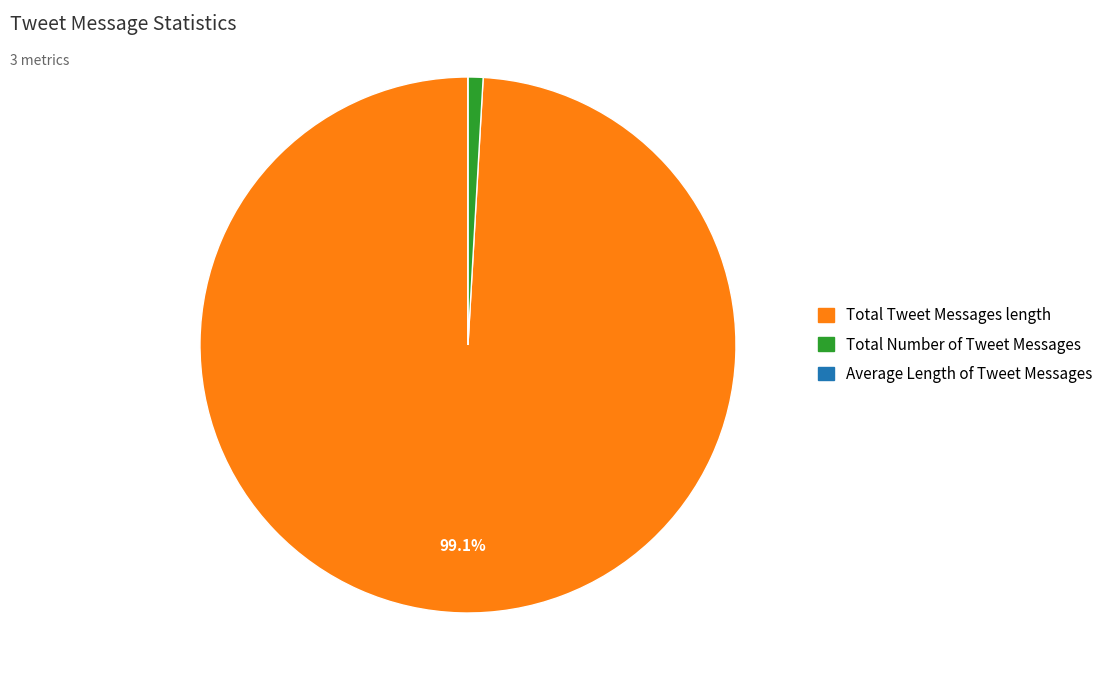

What percentage is NOT represented by Total Tweet Messages length?

0.9%